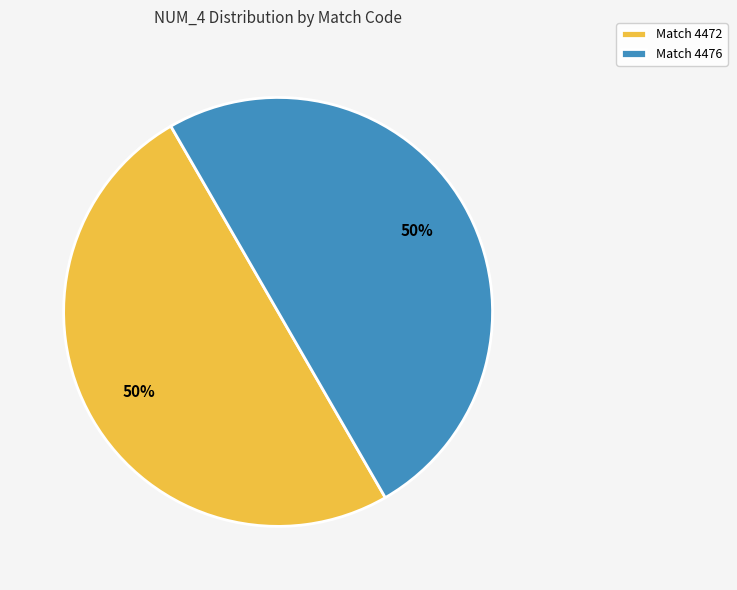

Count the number of slices in the pie.

2